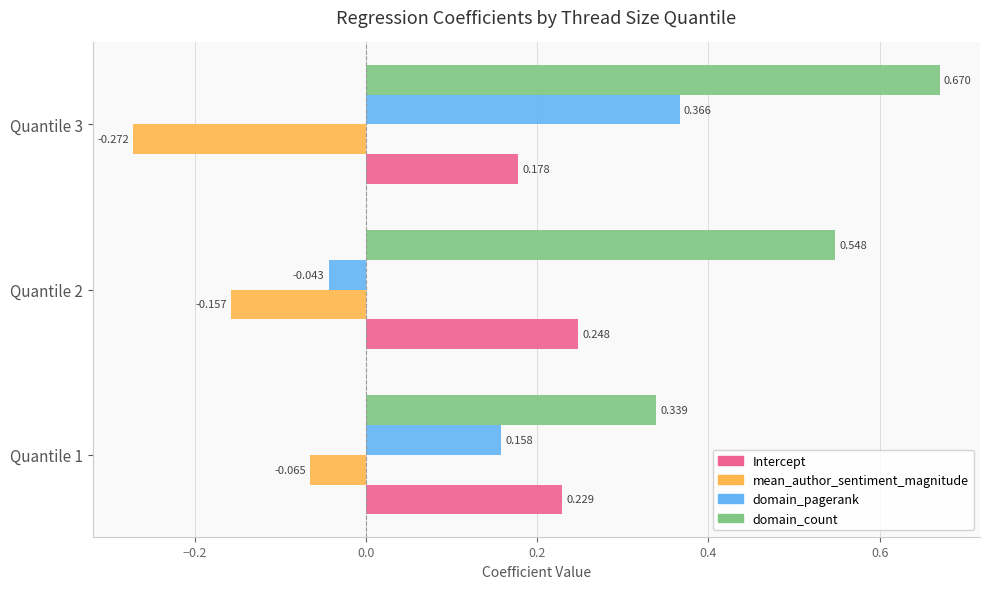

Between Quantile 2 and Quantile 3, which series saw the biggest shift?

domain_pagerank